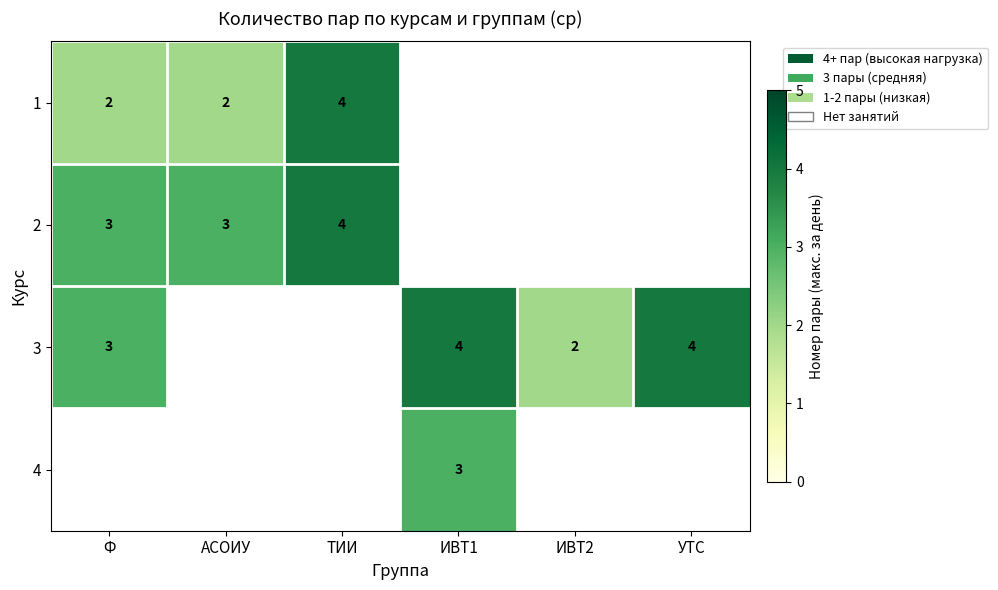

True or false: 2 has a value of 1 at Ф.

False